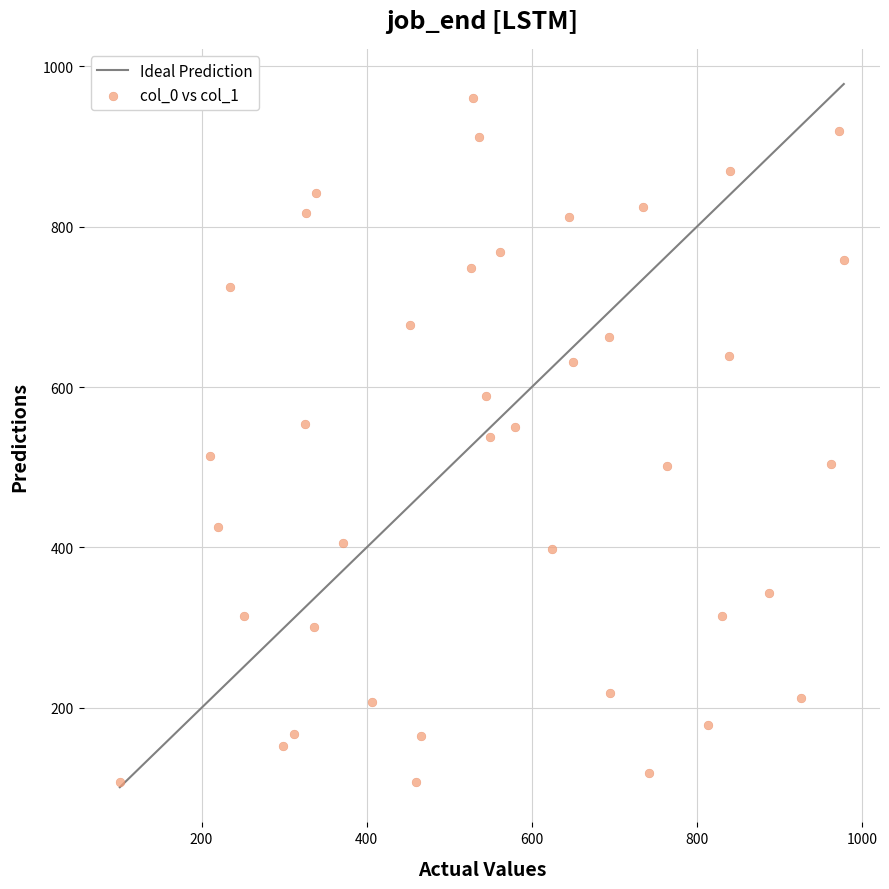

What is the range of X values (max minus min)?

877